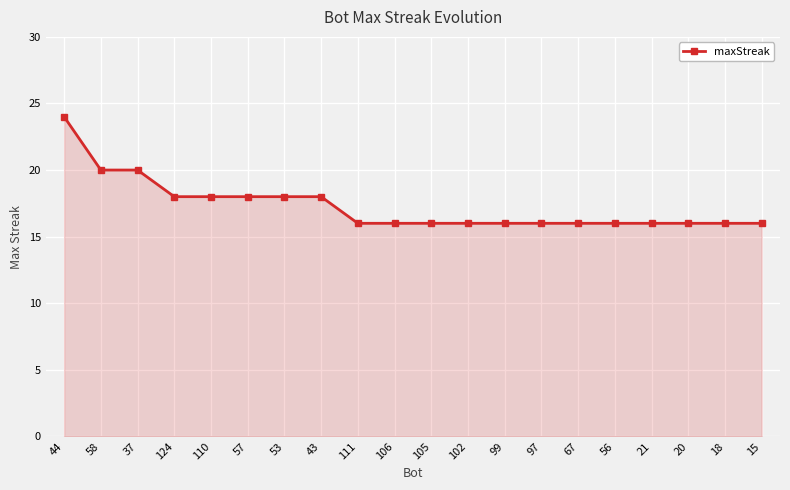

The chart shows a value of 20 at 58. True or false?

True